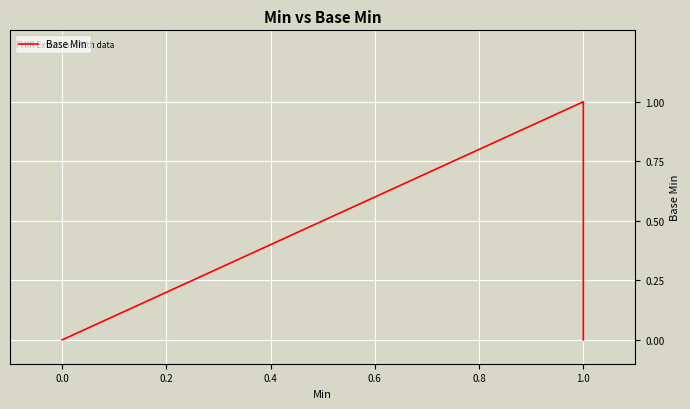

Reading right to left, extract all data points from this chart.

0	1	0	0	0